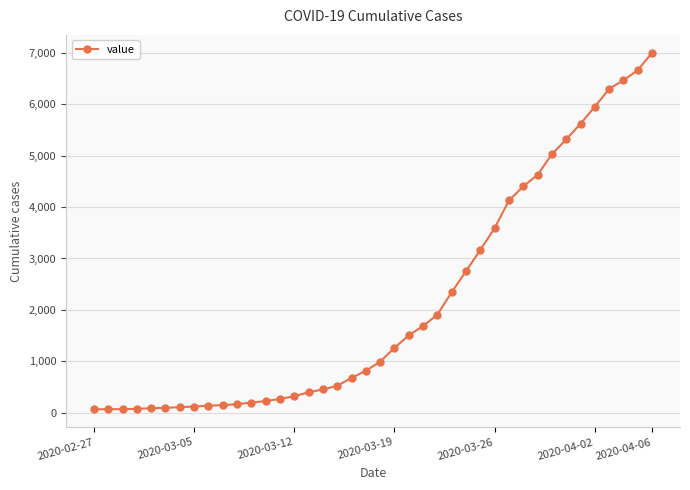

What is the sum of all values?

85740